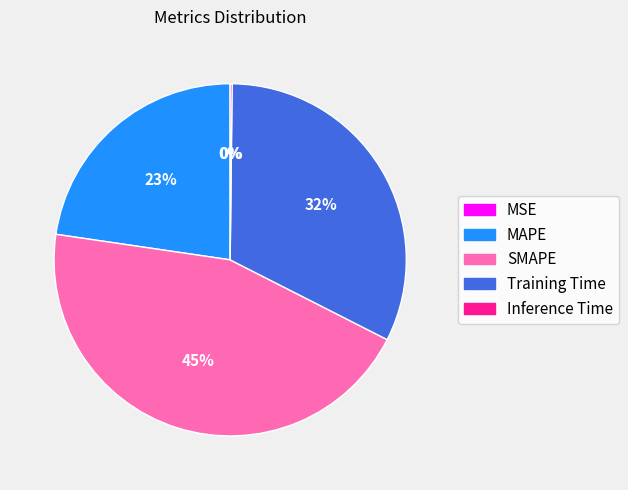

Is MAPE the majority of the pie?

No